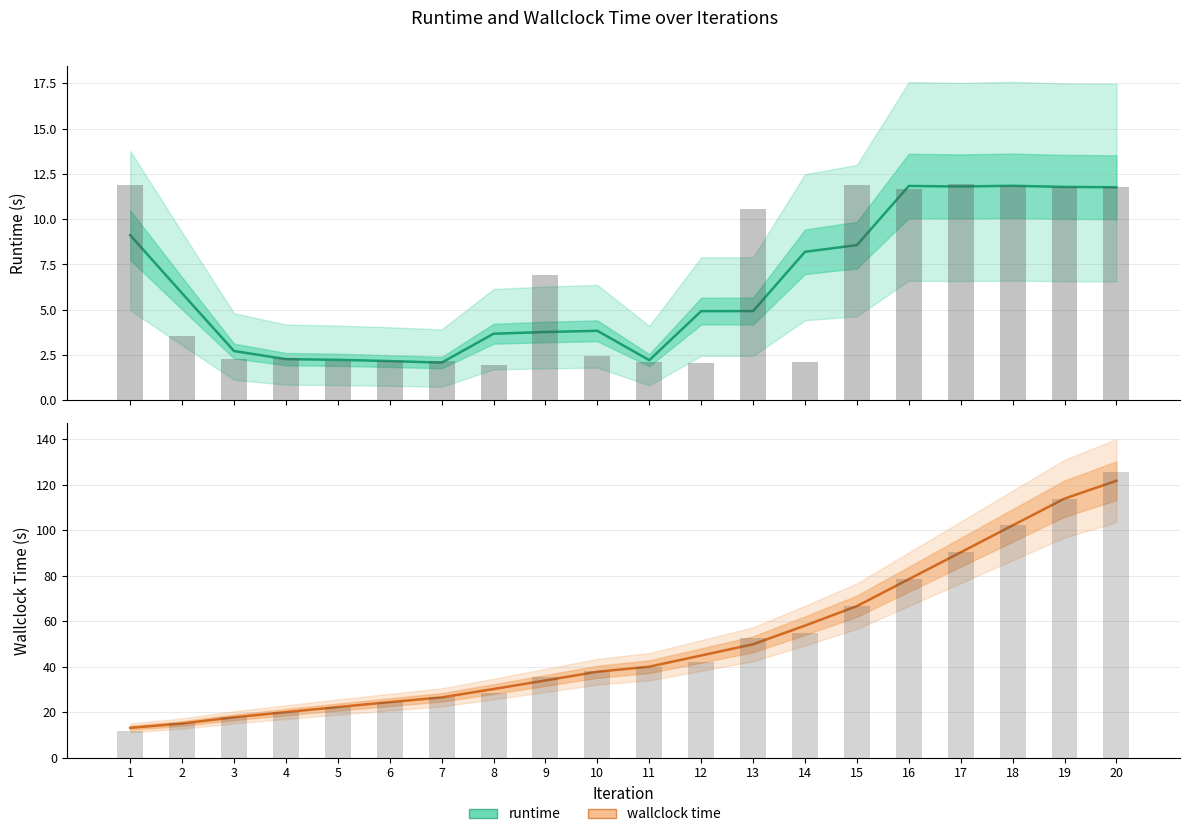

At which label is wallclock time closest to 67?

15